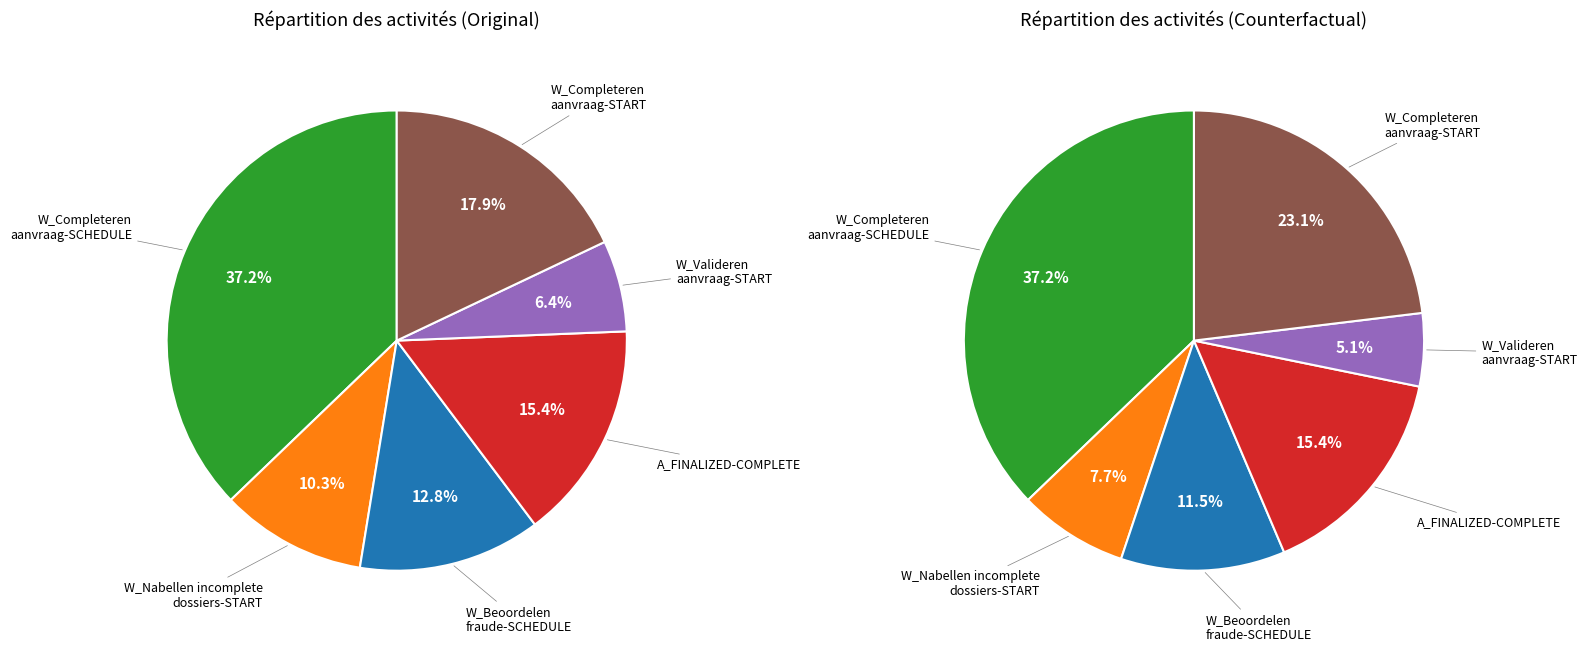

What is the total percentage of W_Completeren aanvraag-SCHEDULE and W_Nabellen incomplete dossiers-START?

47.4%